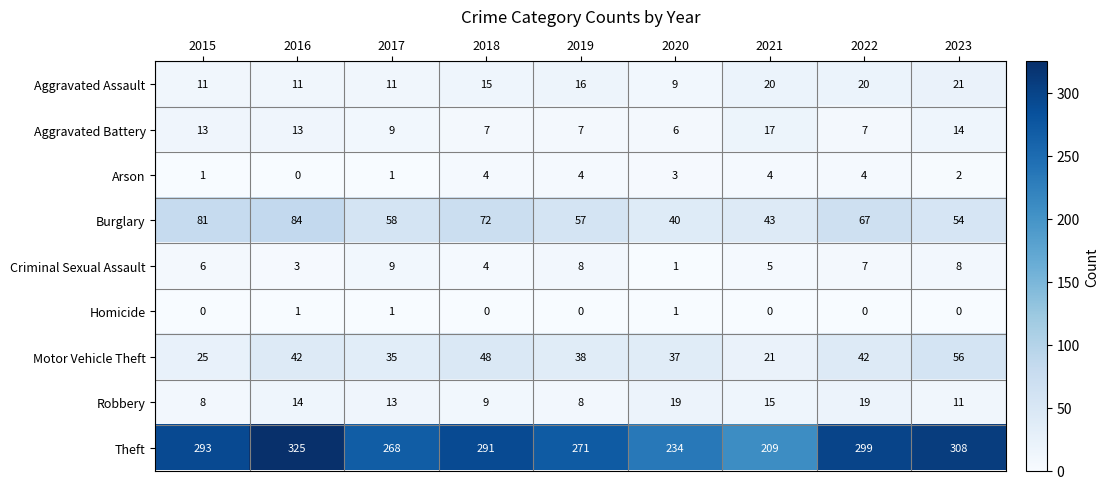

Which series changed the most between 2015 and 2021?

Theft